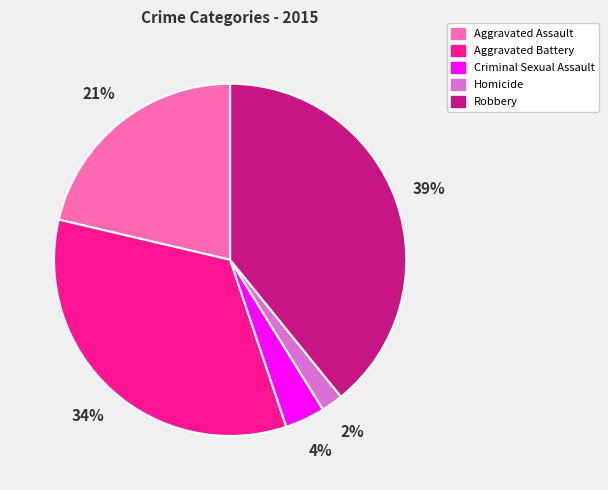

How many slices are in this pie chart?

5